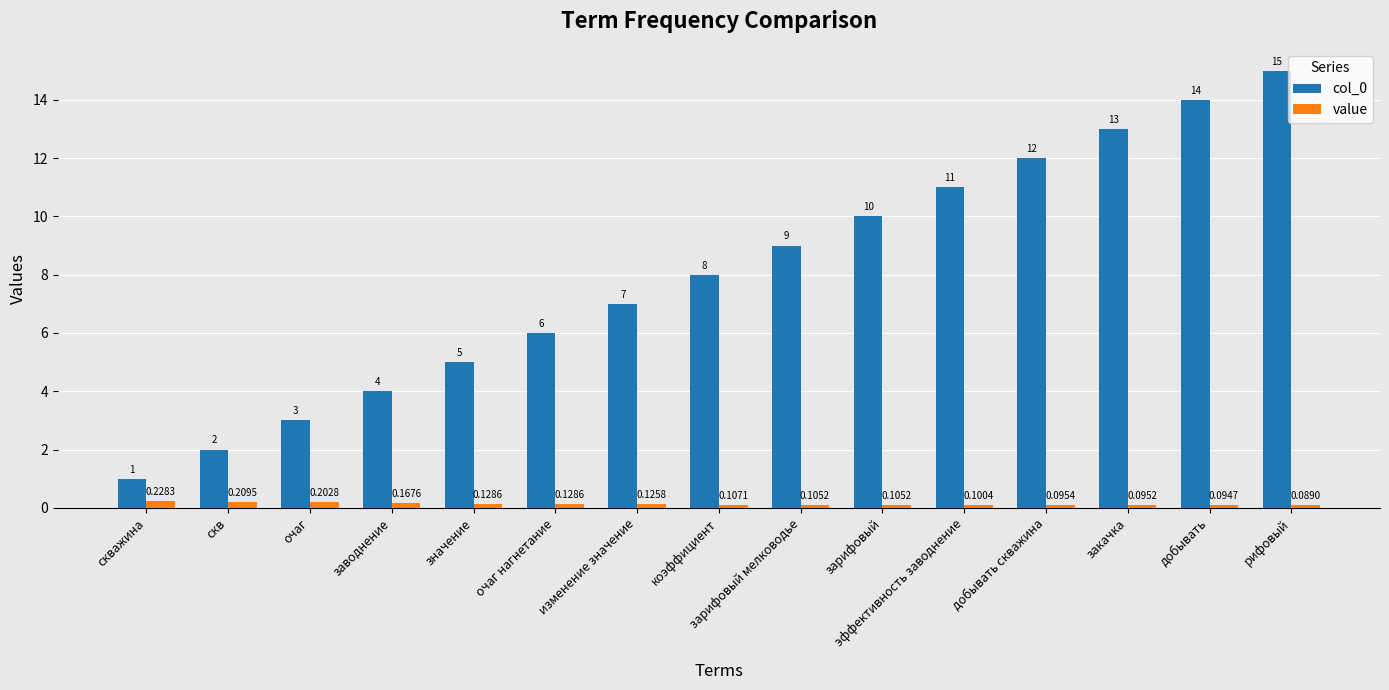

The value of col_0 at значение is 7.7. True or false?

False